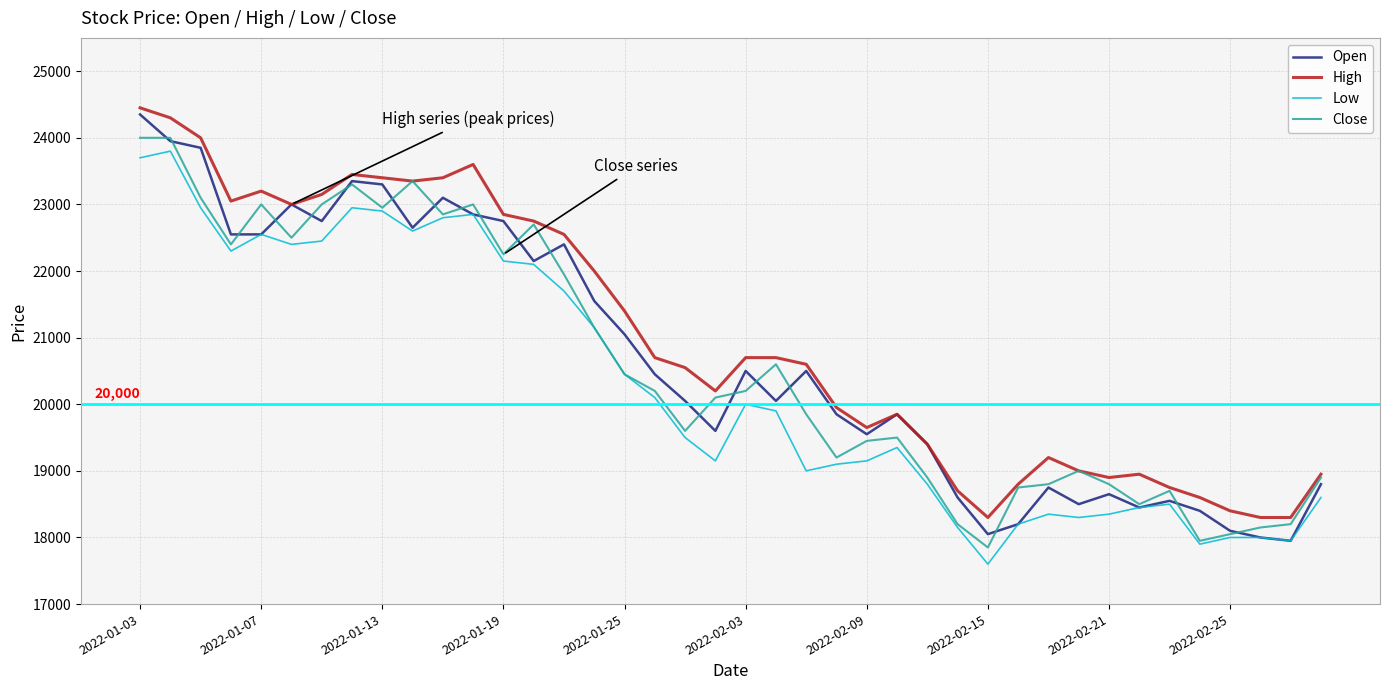

Is this an area chart (filled region under the line)?

No